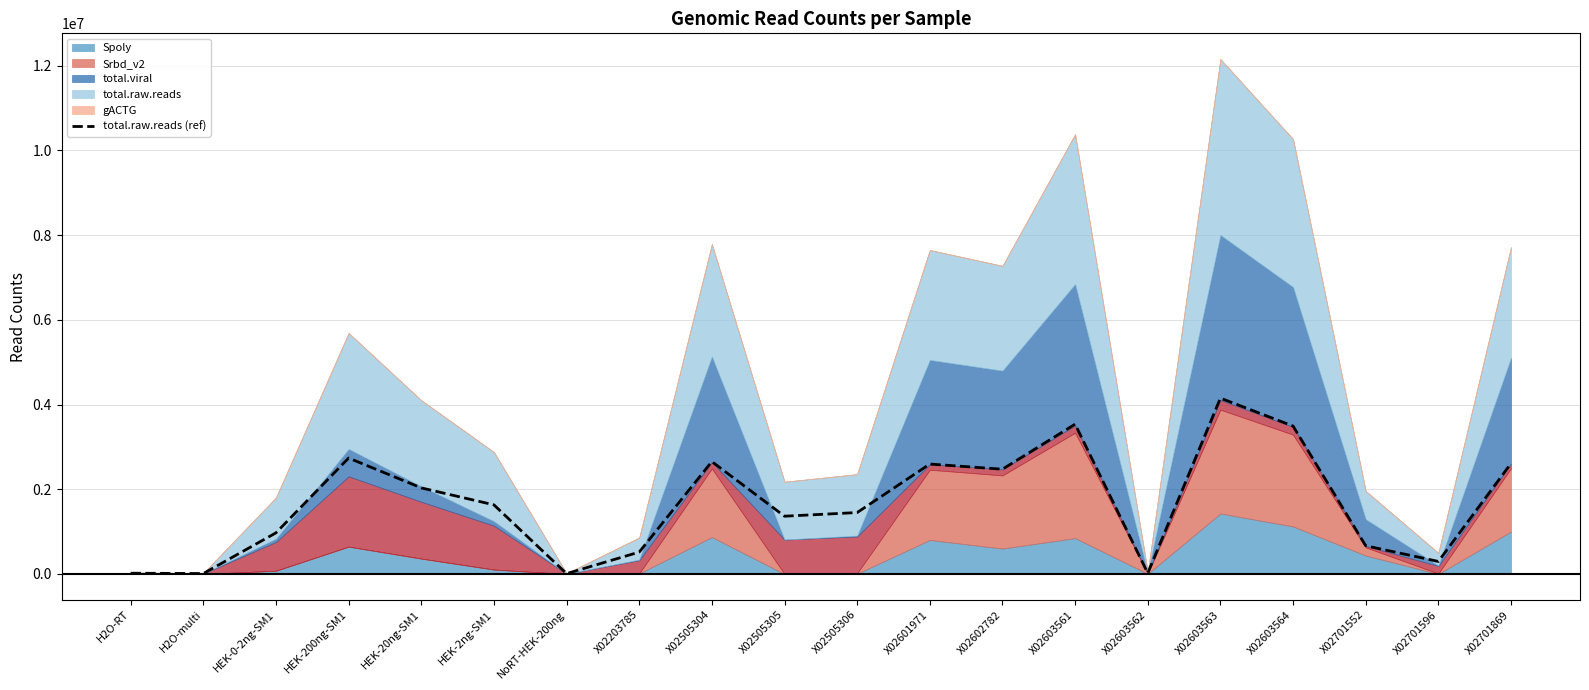

What is the change in value from H2O-RT to X02505305?

+1345822